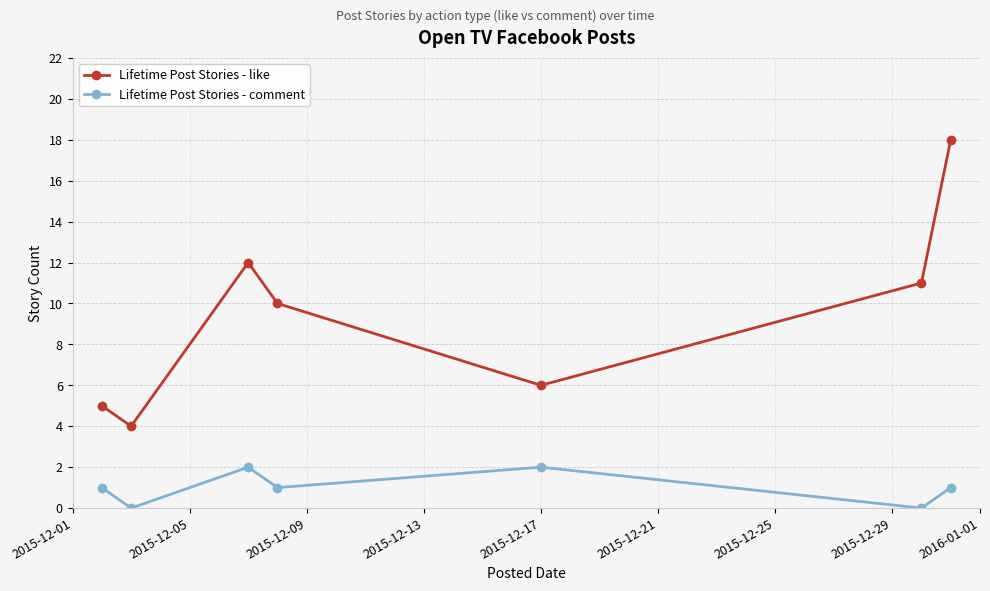

Does the chart have visible grid lines?

Yes